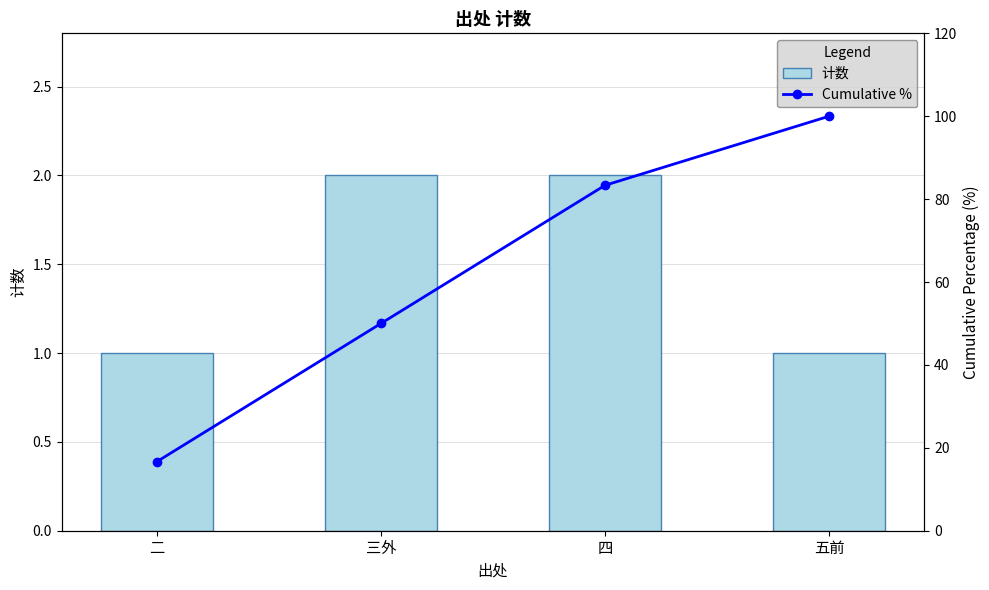

Count the number of categories in the chart.

4